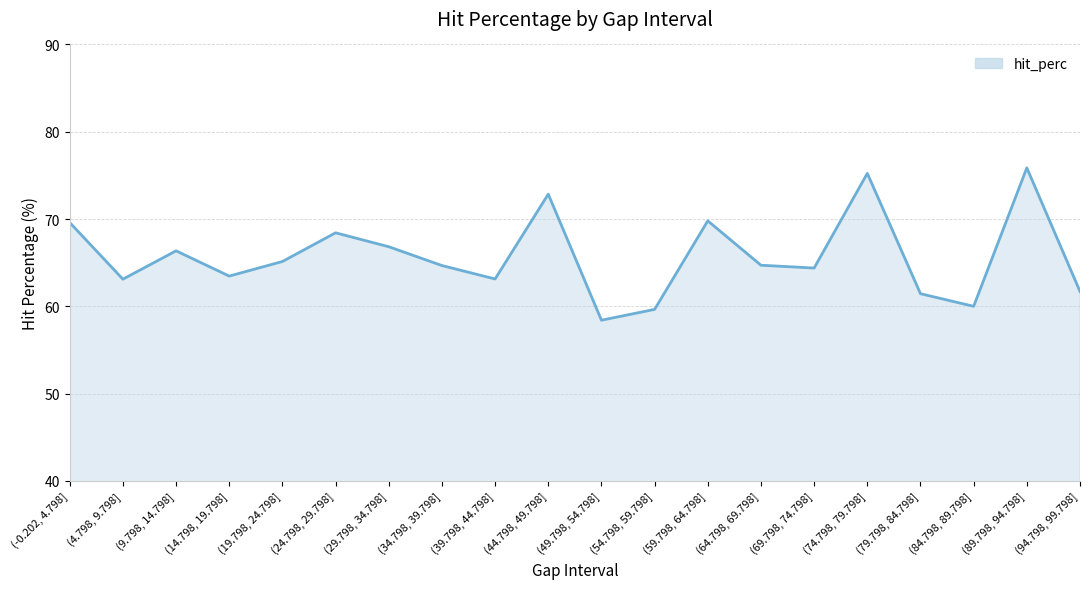

Rank the categories by value from highest to lowest.

(89.798, 94.798], (74.798, 79.798], (44.798, 49.798], (59.798, 64.798], (-0.202, 4.798], (24.798, 29.798], (29.798, 34.798], (9.798, 14.798], (19.798, 24.798], (64.798, 69.798], (34.798, 39.798], (69.798, 74.798], (14.798, 19.798], (39.798, 44.798], (4.798, 9.798], (94.798, 99.798], (79.798, 84.798], (84.798, 89.798], (54.798, 59.798], (49.798, 54.798]